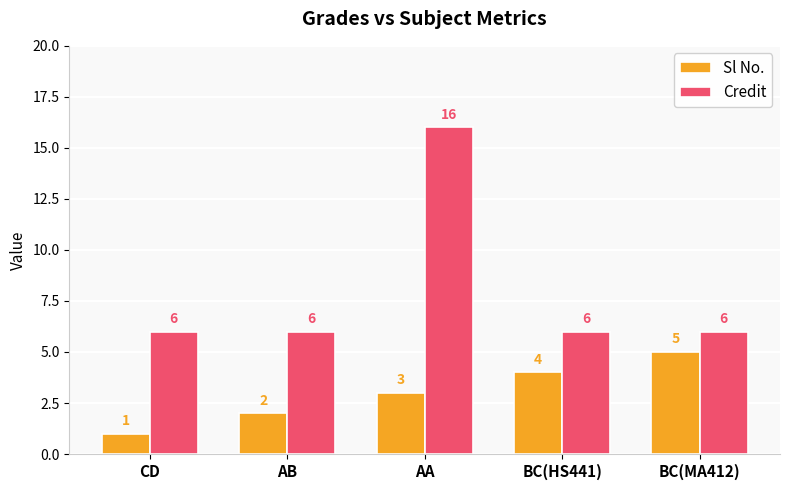

What is the difference between the maximum and minimum values in the Credit series?

10